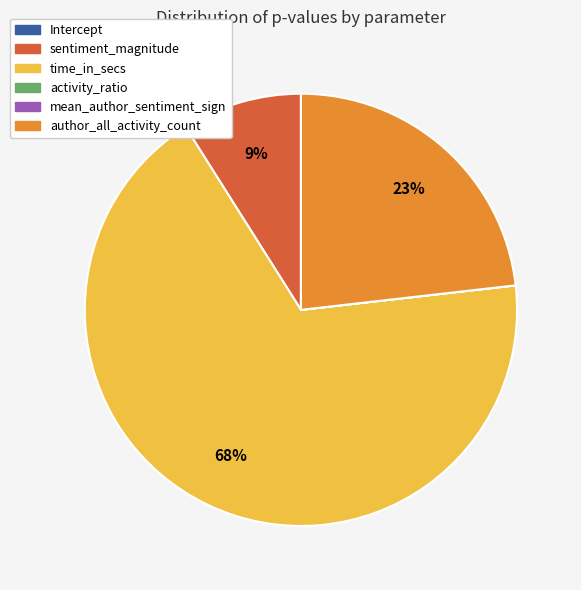

To the nearest percent, what is the average slice percentage?

17%